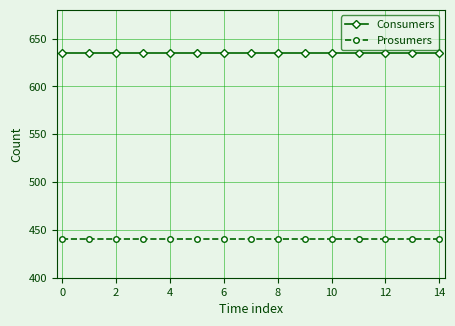

Which series has the largest total across all categories?

Consumers